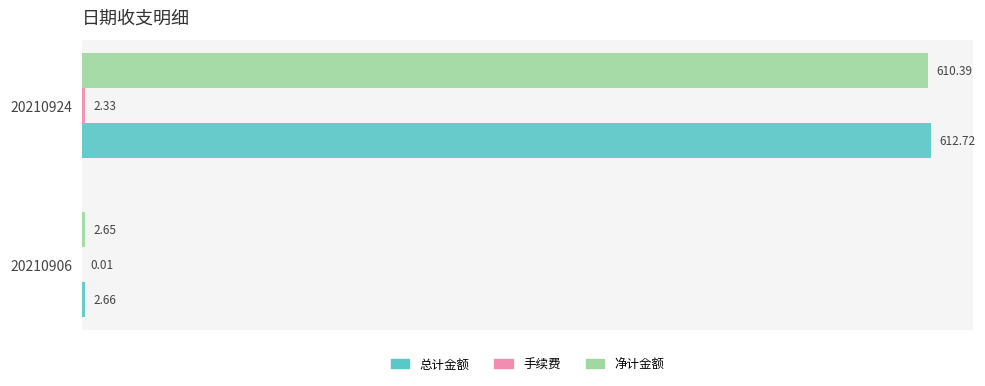

At which category is the sum across all series the highest?

20210924